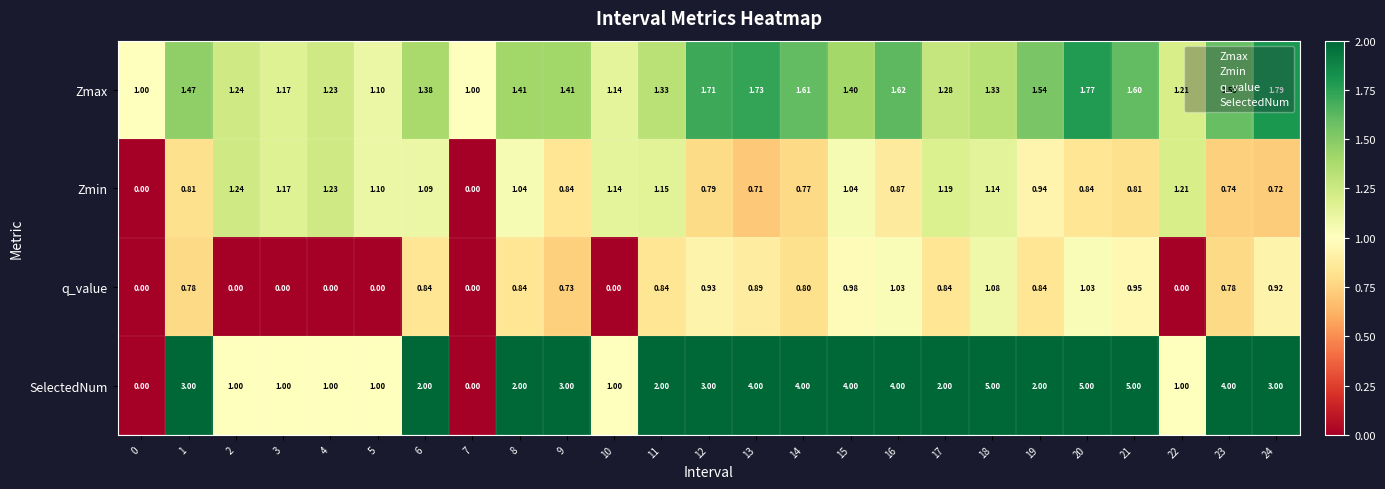

At 13, list the series in order from smallest to largest.

Zmin, q_value, Zmax, SelectedNum